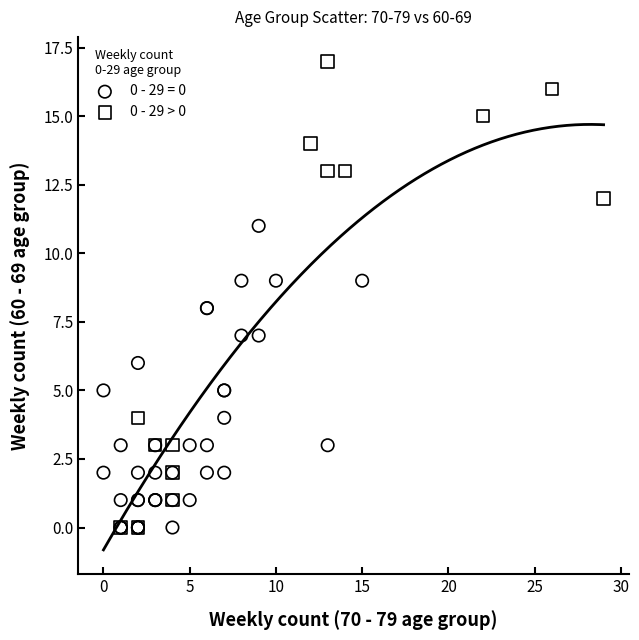

Which series contains the highest Y value?

0 - 29 > 0